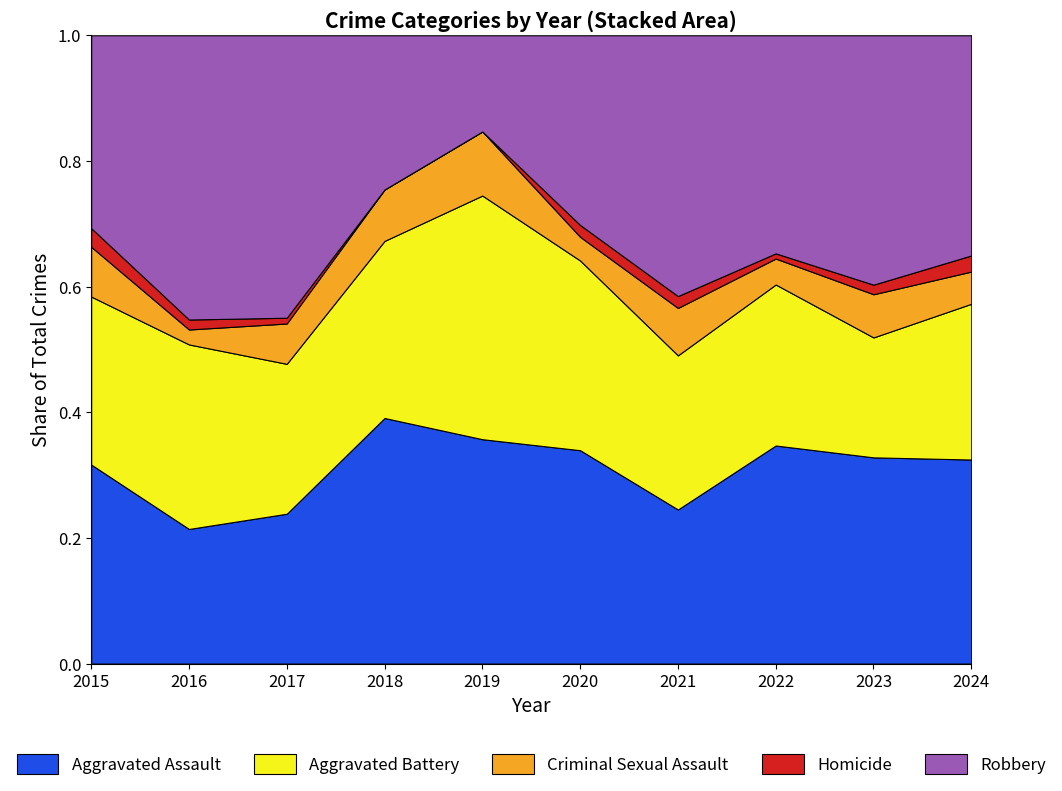

Which category has the lowest value in the Aggravated Assault series?

2016